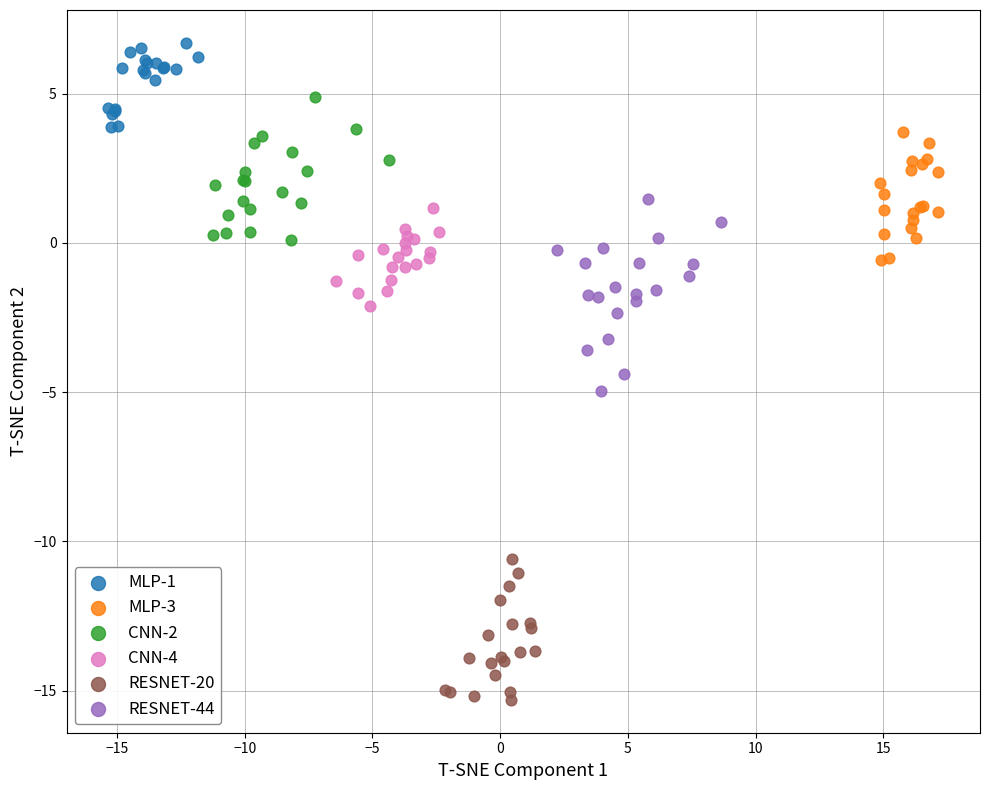

Which series contains the lowest Y value?

RESNET-20